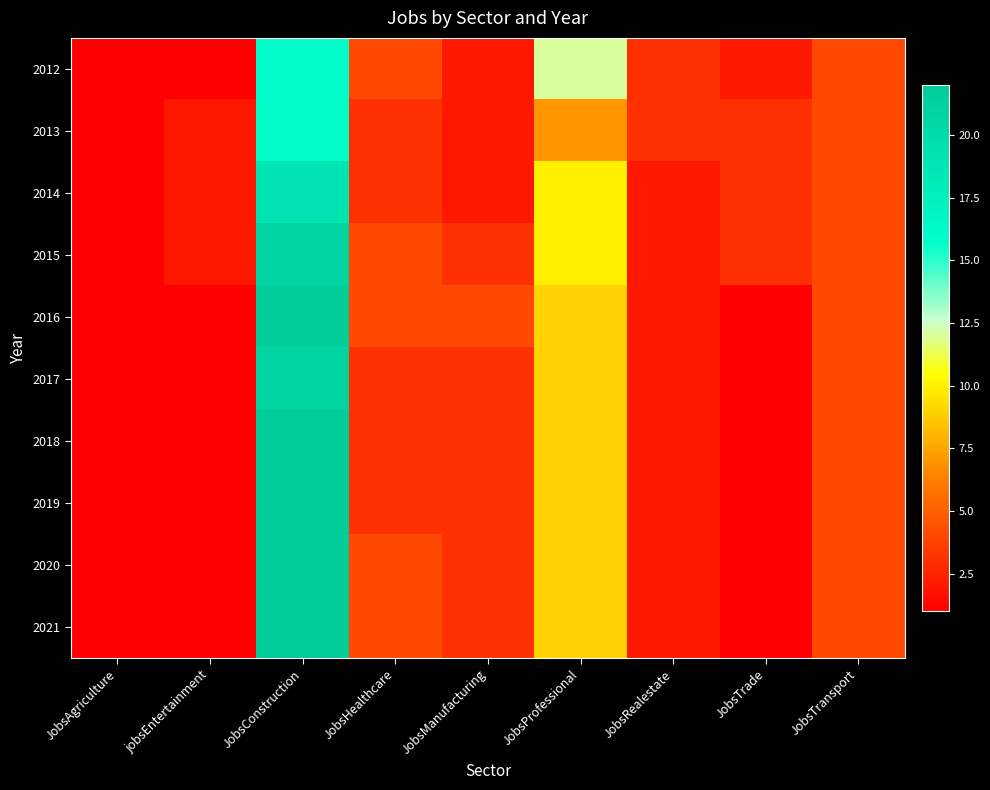

What is the spread (max minus min) of values at JobsHealthcare?

1